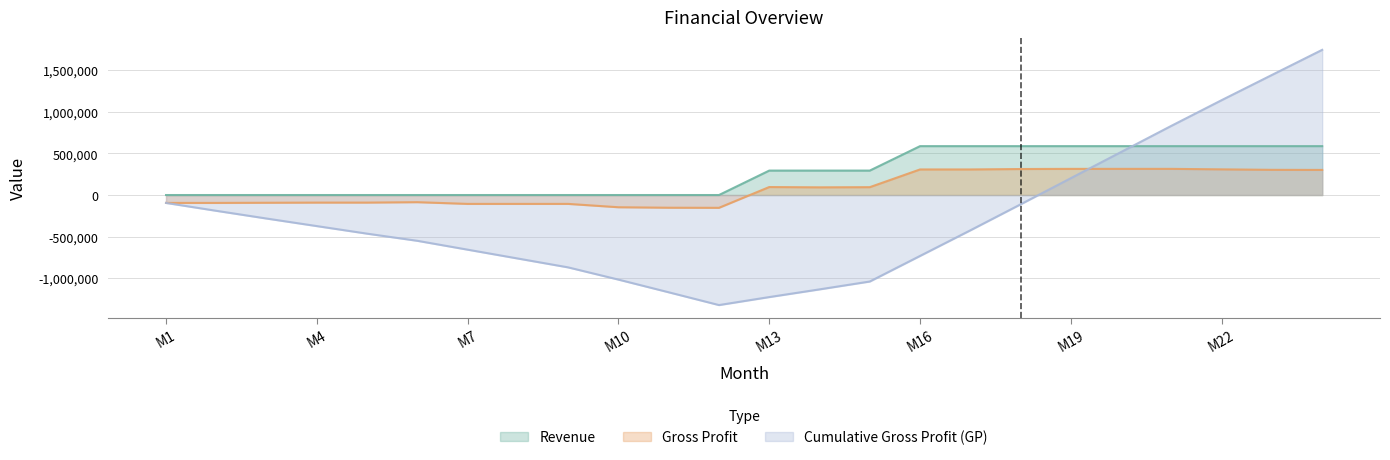

What is the total value across all series at 24?

2635634.1